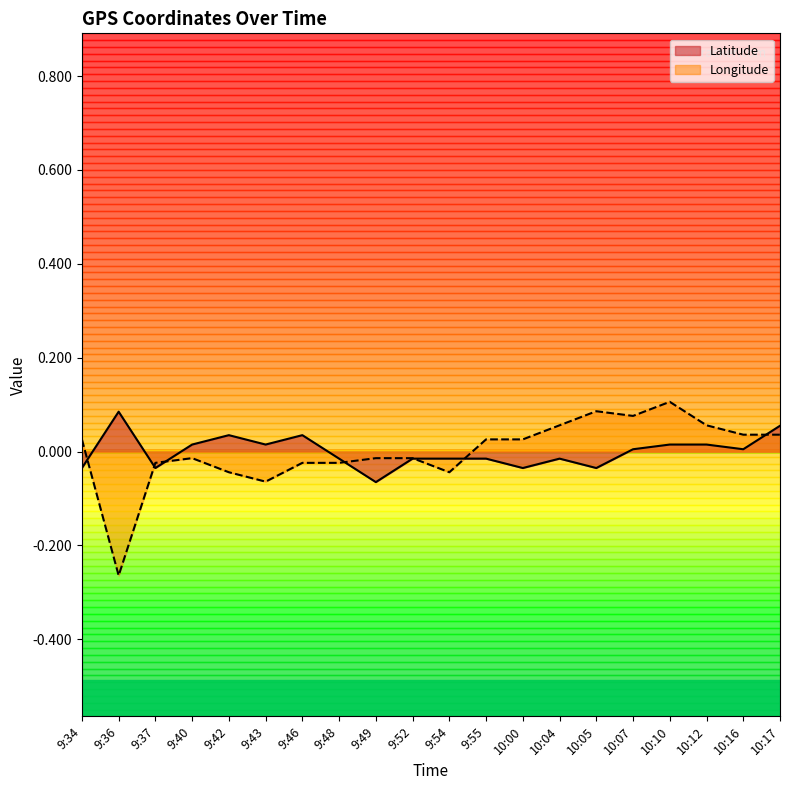

At 10:05, list the series in order from largest to smallest.

Longitude, Latitude